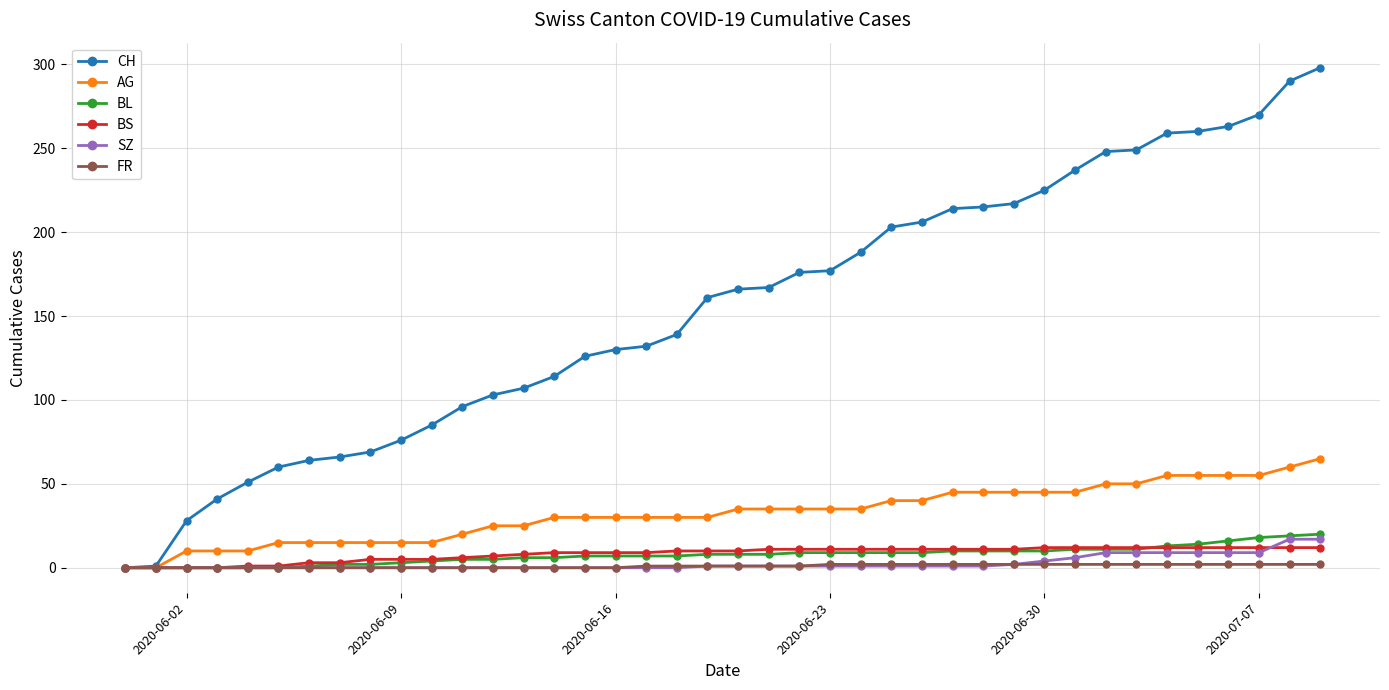

What is the maximum value for CH?

298